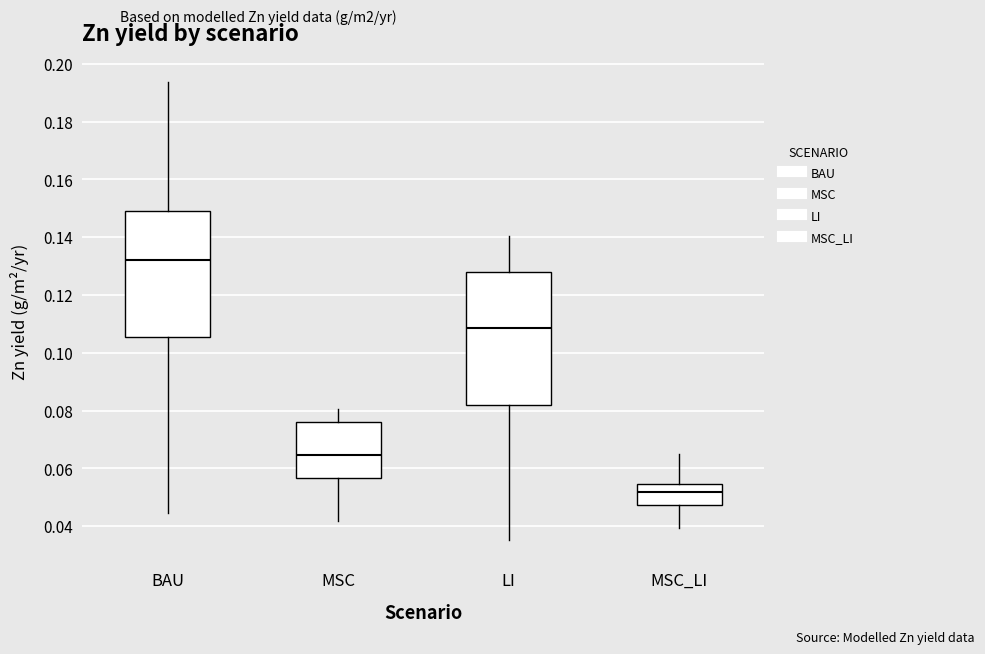

Comparing the boxes themselves (not the whiskers), which one is the tallest?

LI